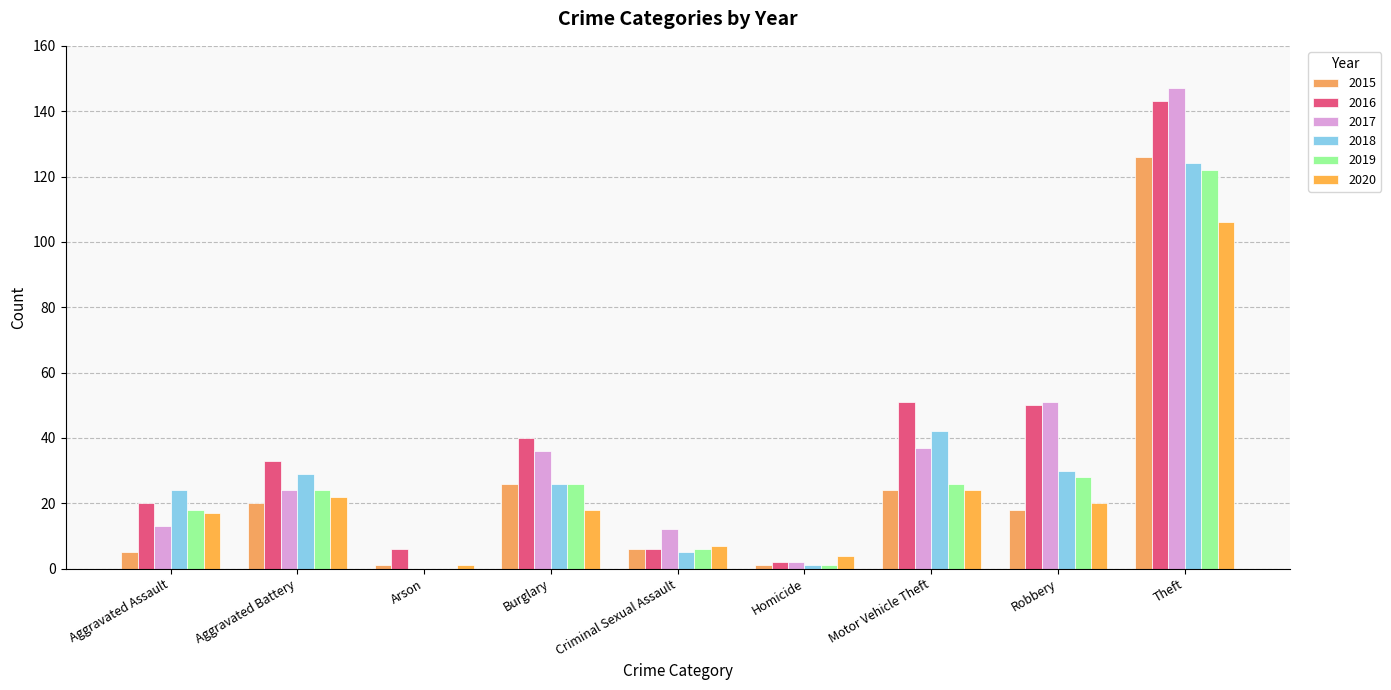

At how many categories does at least one series exceed 25?

5